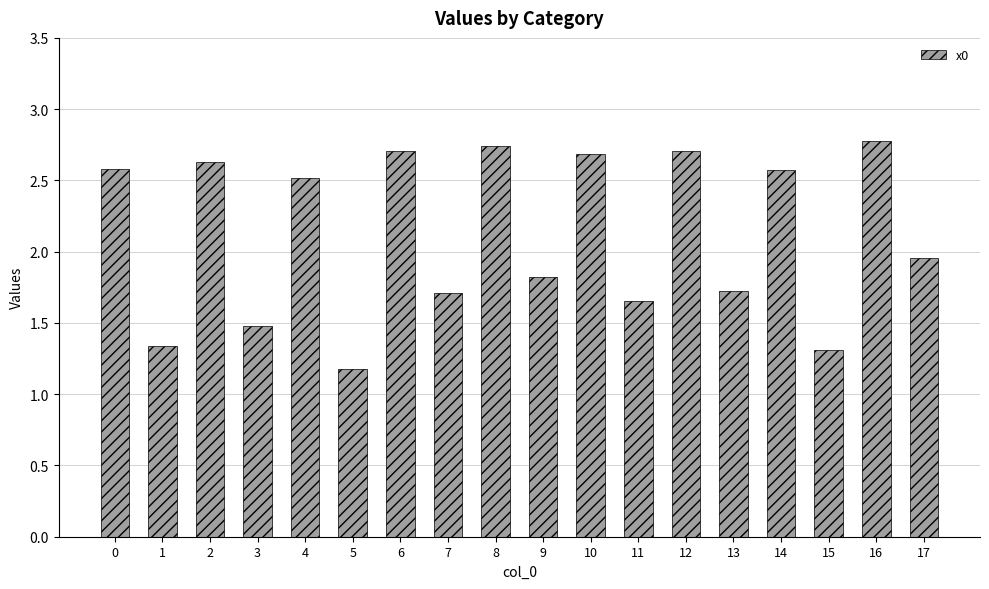

What is the difference between the values at 7 and 4?

0.8